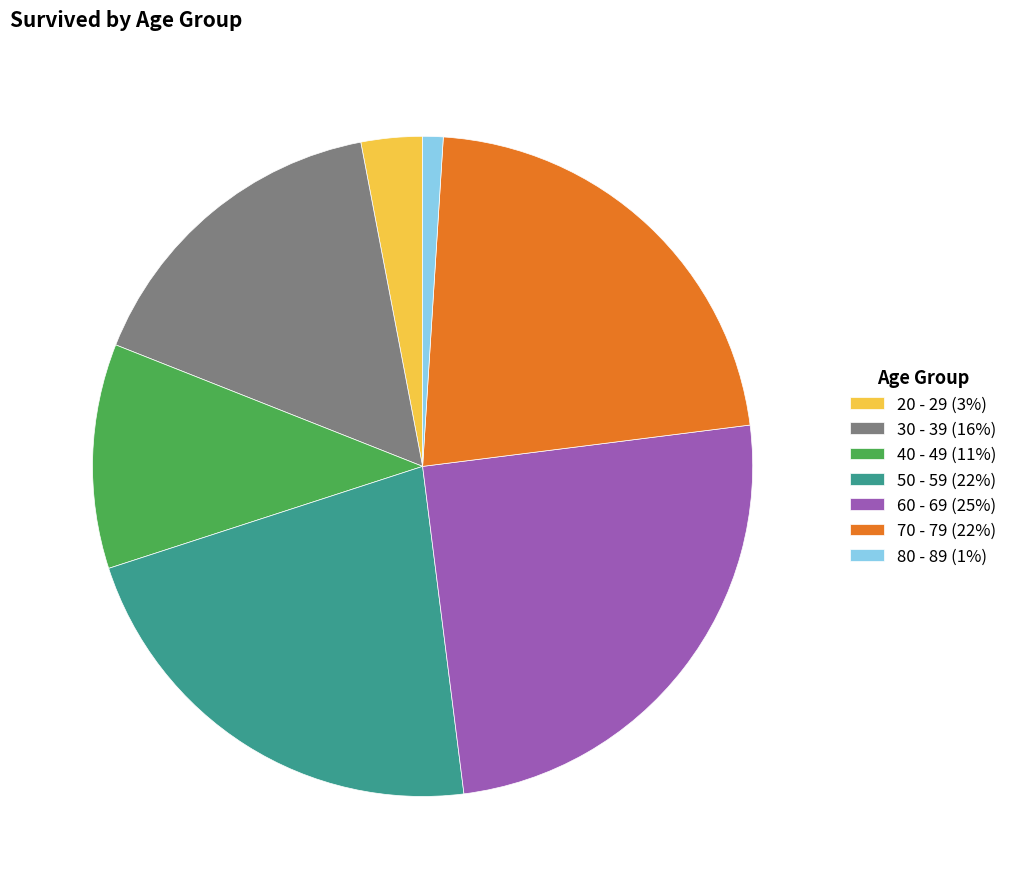

Do 50 - 59 (22%) and 30 - 39 (16%) together represent more than half of the pie?

No